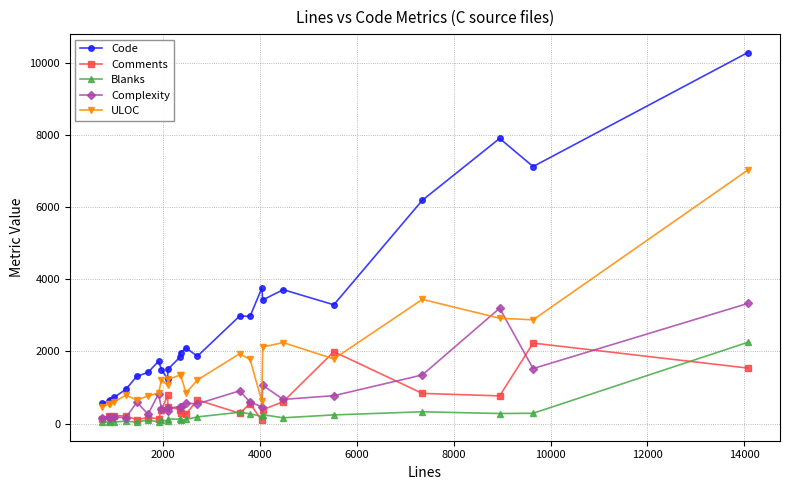

True or false: Code and Blanks cross at least once.

False